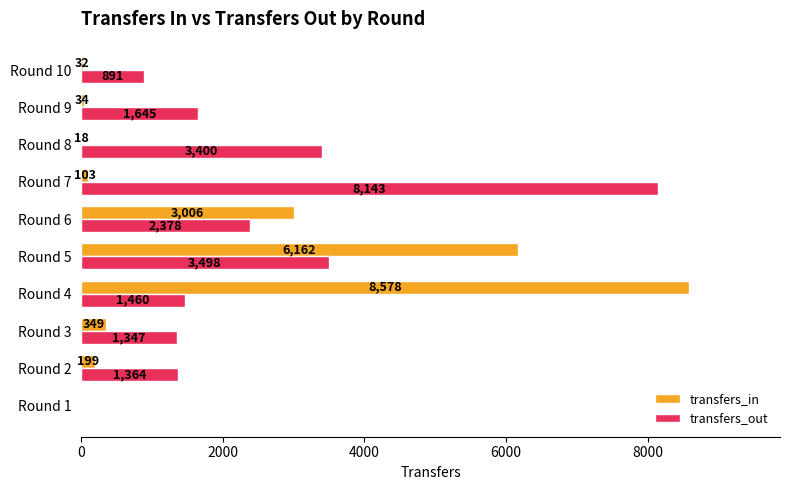

What is the sum of the transfers_in values at Round 3 and Round 7?

452